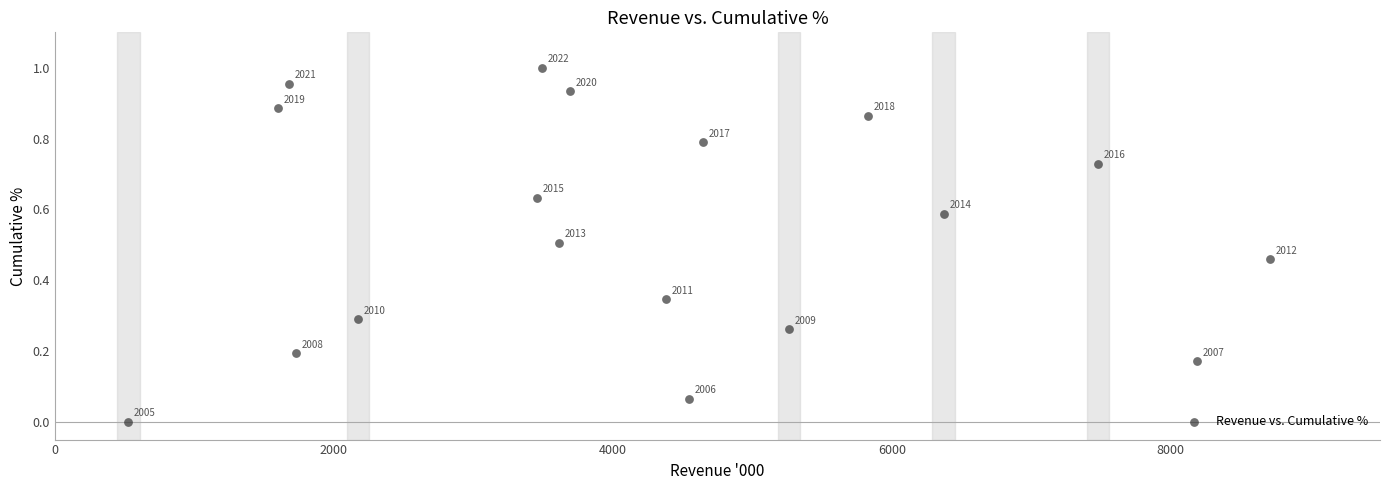

What is the range of X values (max minus min)?

8181.0